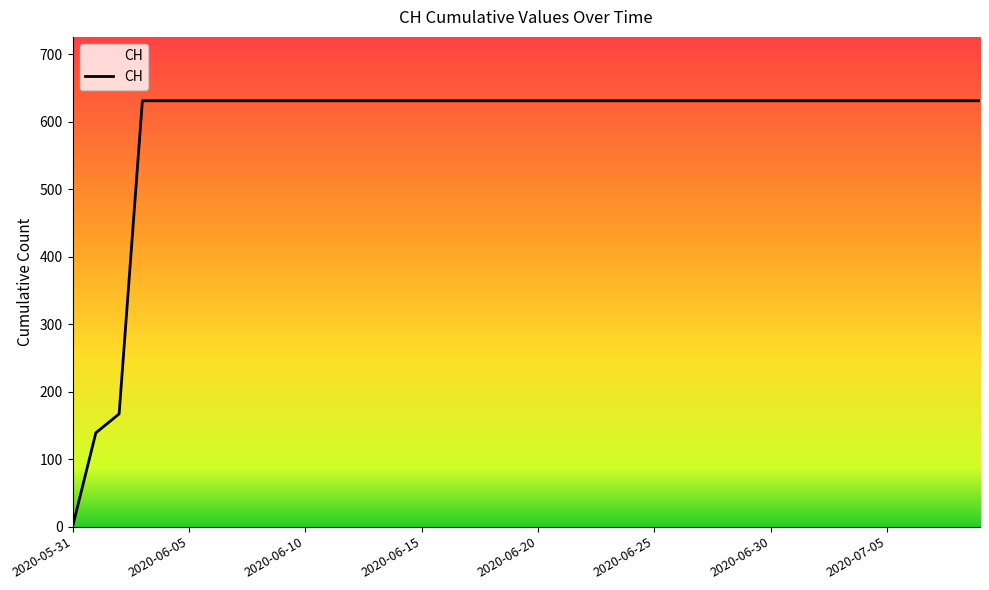

What is the greatest value displayed?

631